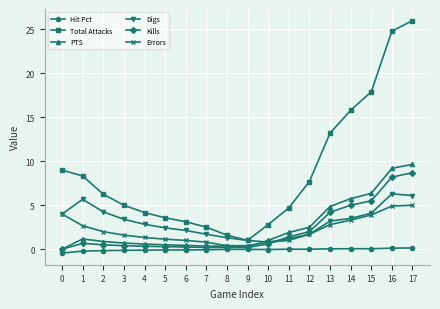

Does the chart display data point markers on the line(s)?

Yes